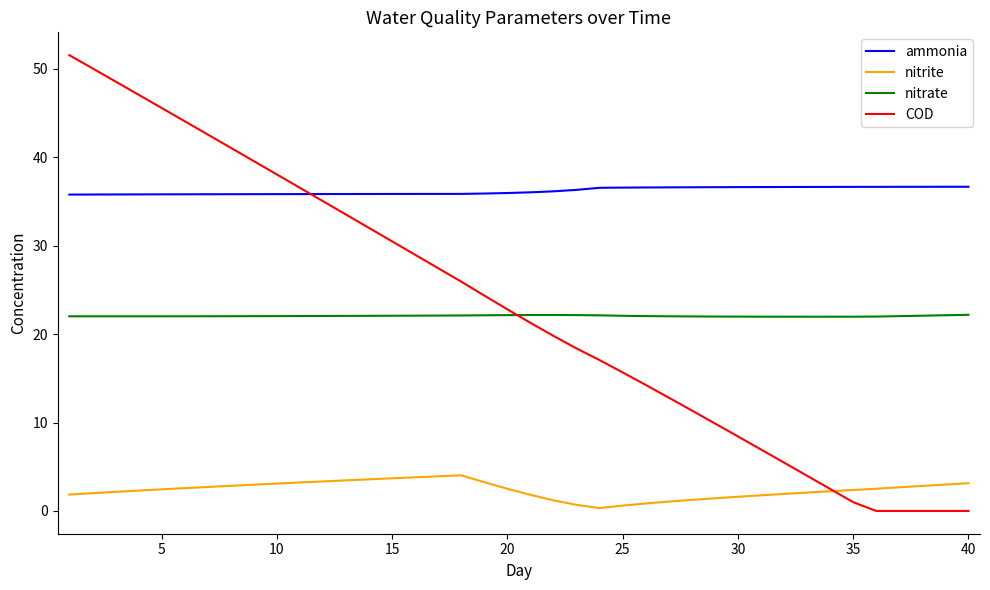

What is the lowest value of the nitrate series?

22.0